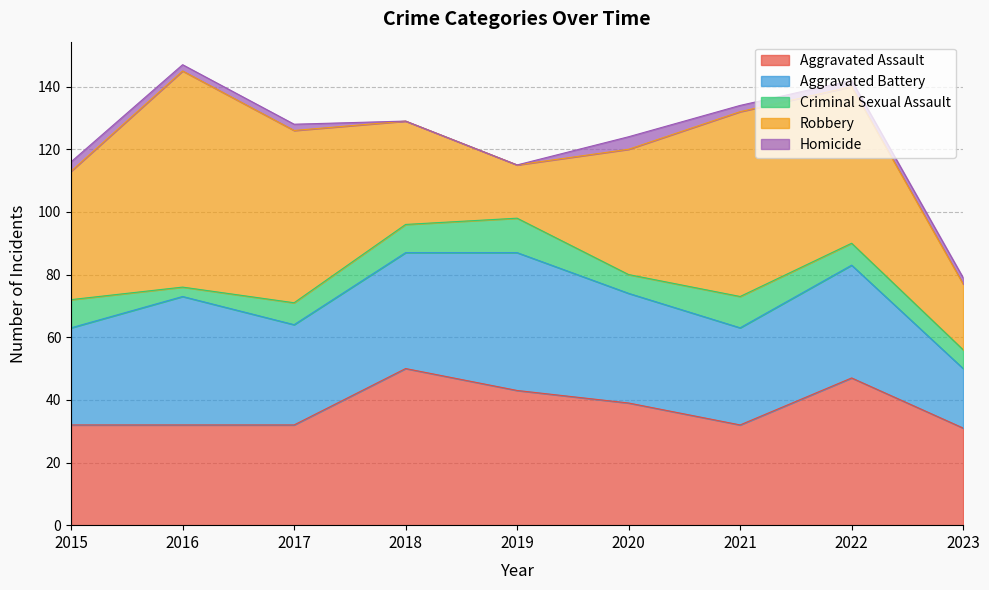

How many interior local peaks does the Criminal Sexual Assault series have?

2